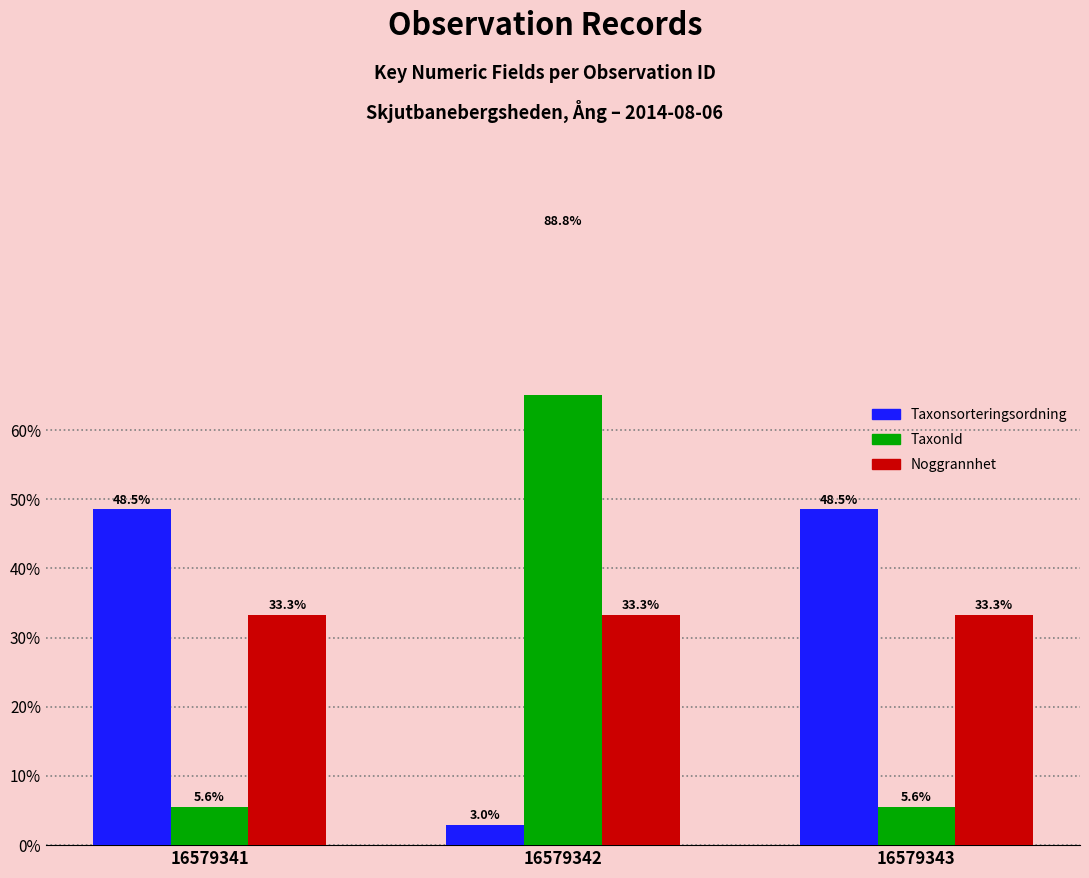

Which series has the widest spread of values?

TaxonId